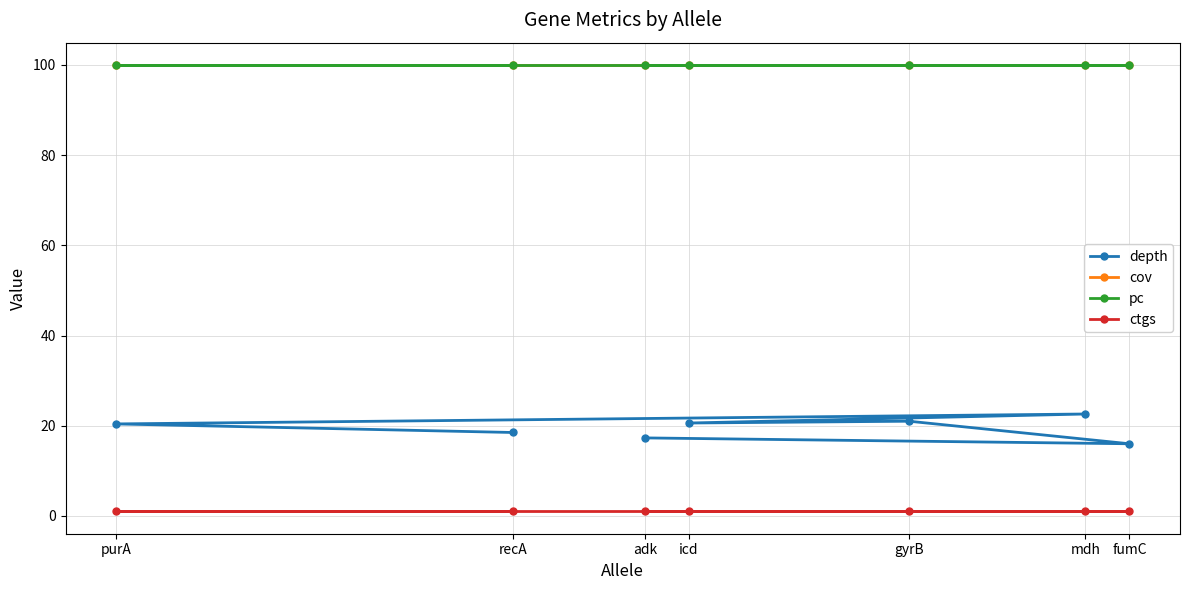

What is the maximum value for depth?

22.6